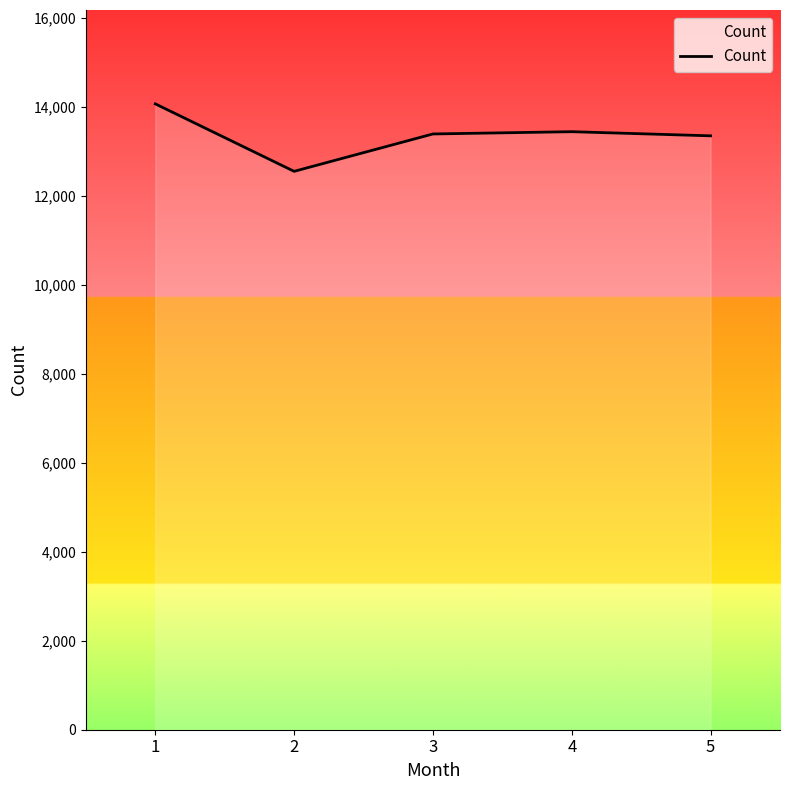

Which category has the highest value across all series?

1